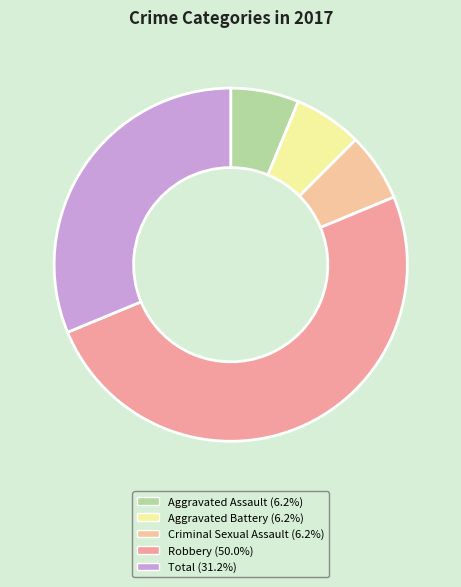

Does any single category account for the majority?

No